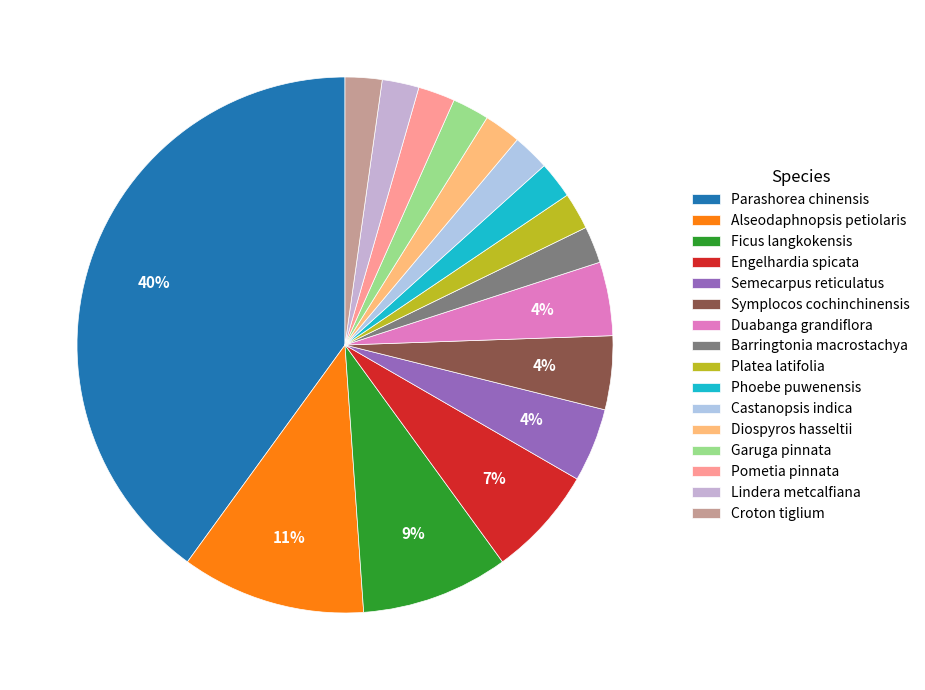

How many segments does this pie chart have?

16